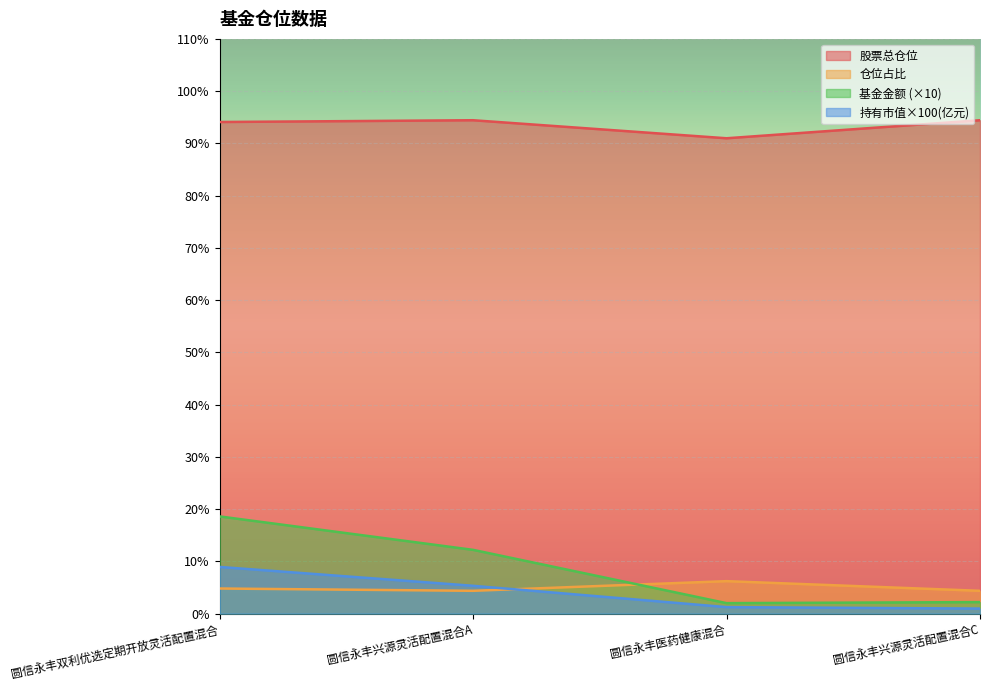

List the series in order of their peak value, highest first.

股票总仓位, 基金金额 (×10), 持有市值×100(亿元), 仓位占比